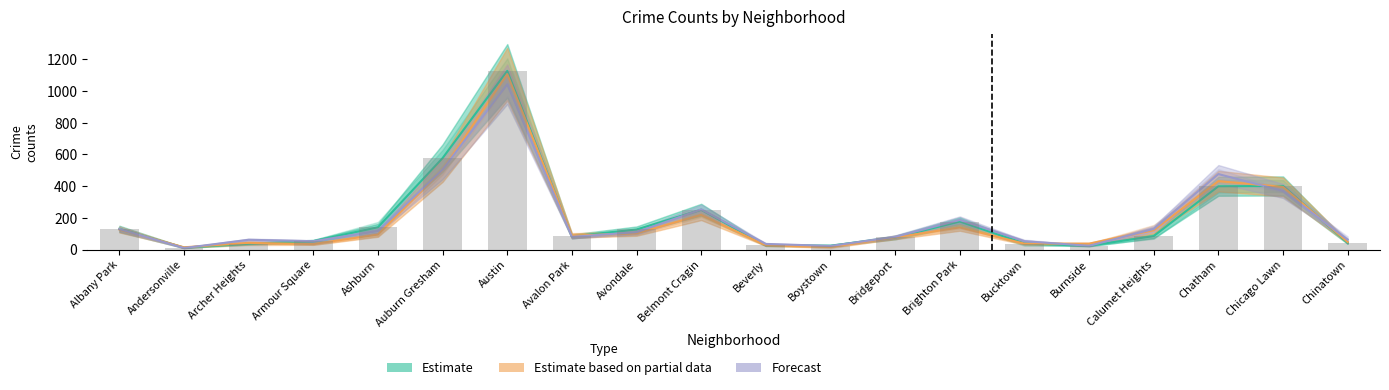

What is the difference between the highest and lowest values at Auburn Gresham?

74.5